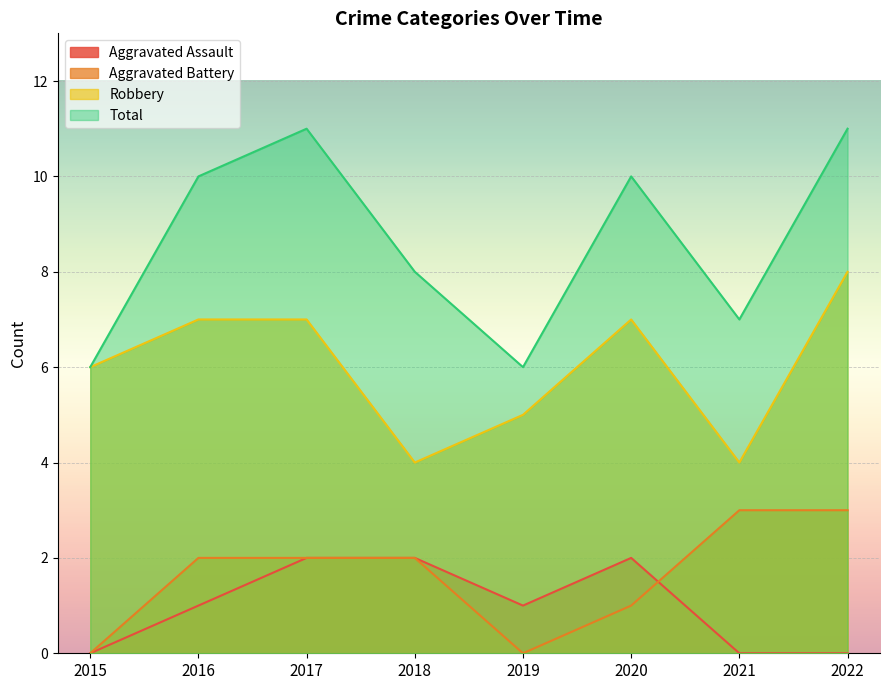

The value of Aggravated Battery at 2016 is 2. True or false?

True